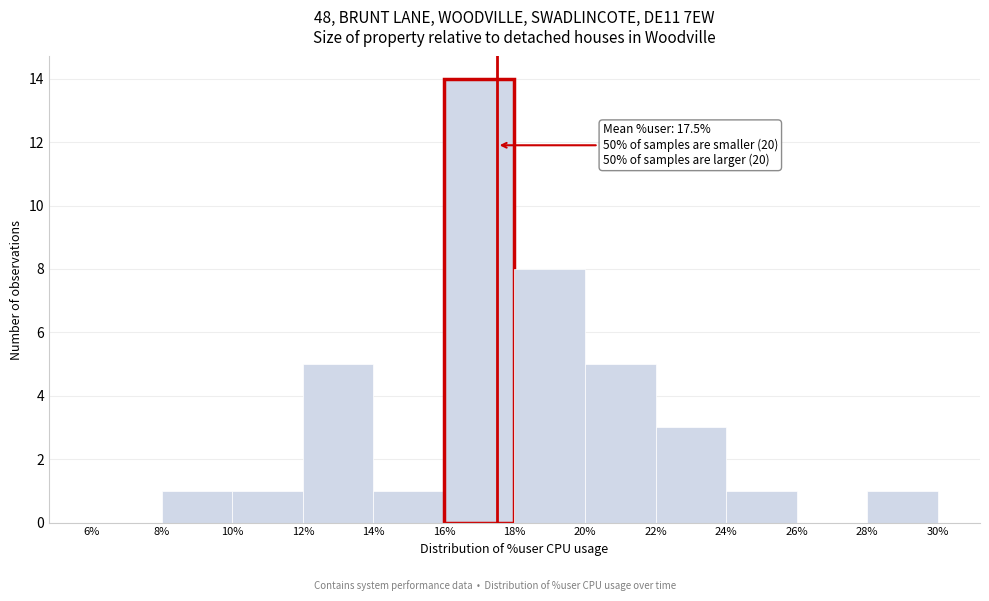

Over which range of the x-axis is the bar tallest?

16% to 18%